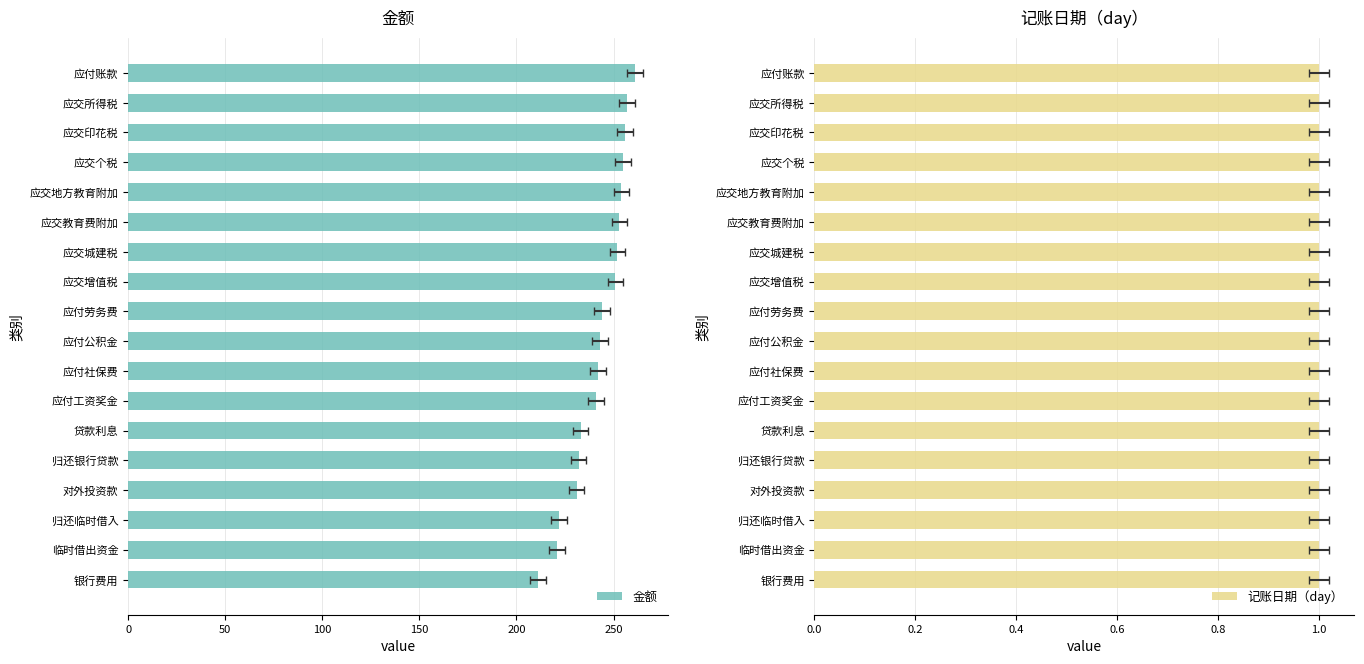

Which series has the largest total across all categories?

金额